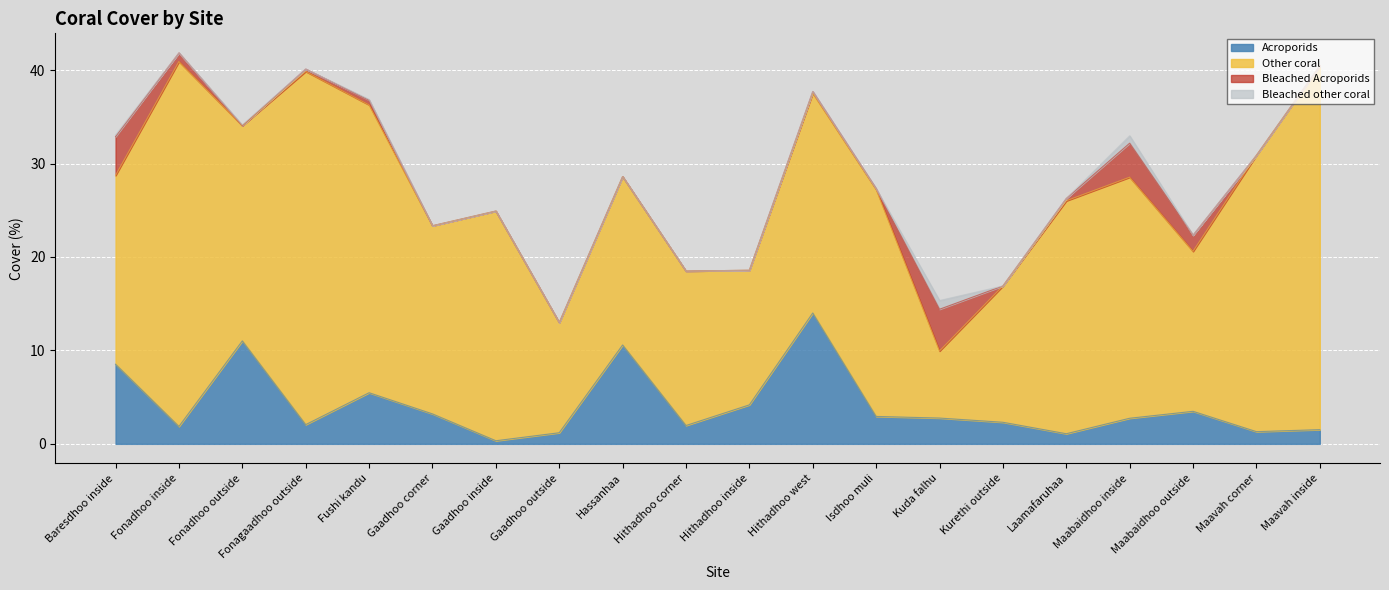

What is the sum of all Bleached Acroporids values?

16.2